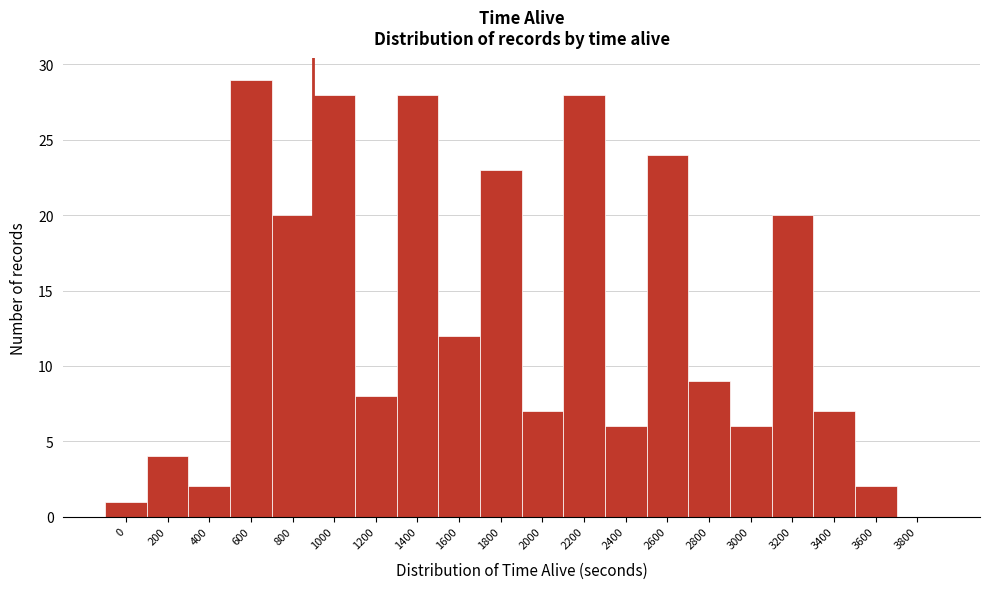

Reading left to right, list all the values displayed in this chart.

0=1	200=4	400=2	600=29	800=20	1000=28	1200=8	1400=28	1600=12	1800=23	2000=7	2200=28	2400=6	2600=24	2800=9	3000=6	3200=20	3400=7	3600=2	3800=0